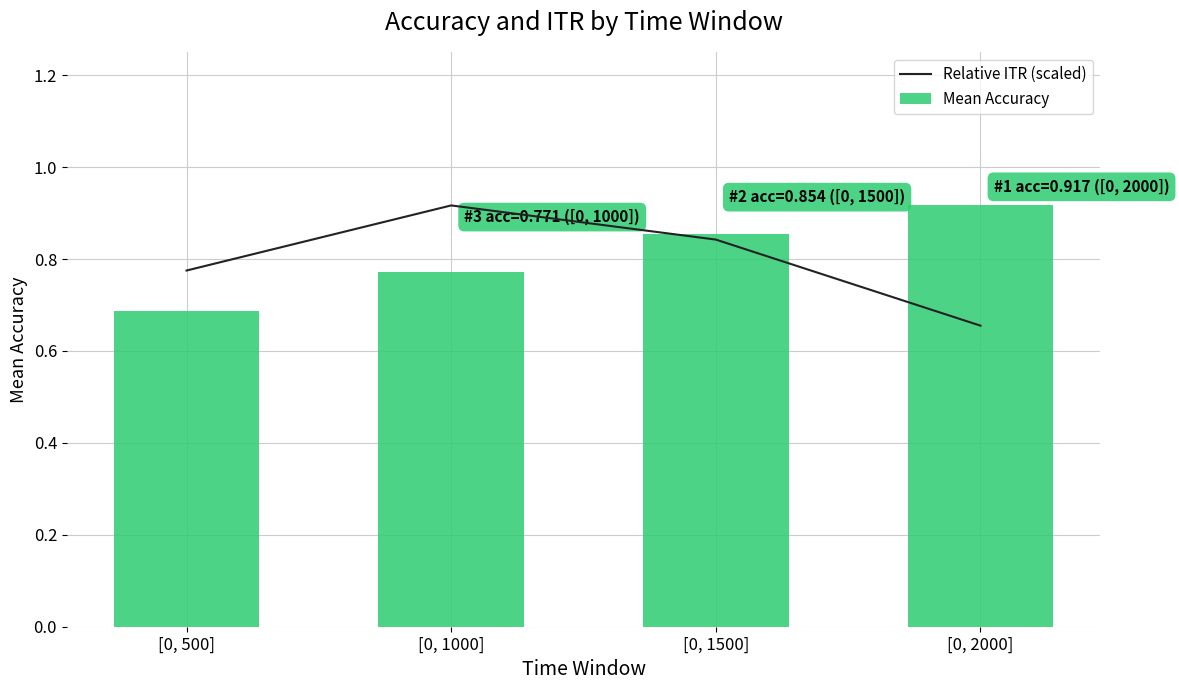

What is the maximum value shown in the chart?

0.9